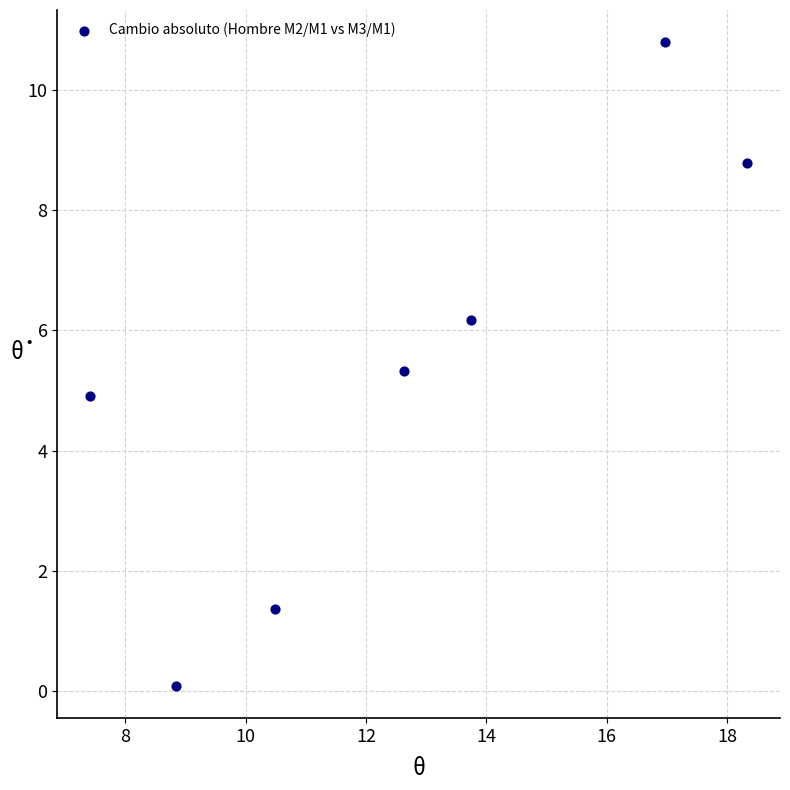

What is the range of Y values (max minus min)?

10.7